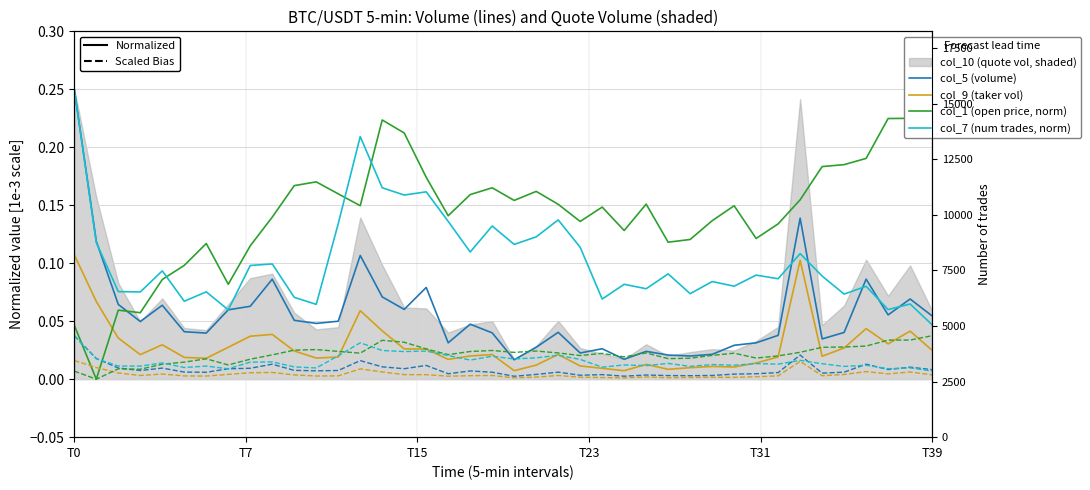

Reading right to left, list all the values displayed in this chart.

col_5 (volume): 0.1	0.1	0.1	0.1	0.0	0.0	0.1	0.0	0.0	0.0	0.0	0.0	0.0	0.0	0.0	0.0	0.0	0.0	0.0	0.0	0.0	0.0	0.0	0.1	0.1	0.1	0.1	0.0	0.0	0.1	0.1	0.1	0.1	0.0	0.0	0.1	0.0	0.1	0.1	0.2
col_9 (taker vol): 0.0	0.0	0.0	0.0	0.0	0.0	0.1	0.0	0.0	0.0	0.0	0.0	0.0	0.0	0.0	0.0	0.0	0.0	0.0	0.0	0.0	0.0	0.0	0.0	0.0	0.0	0.1	0.0	0.0	0.0	0.0	0.0	0.0	0.0	0.0	0.0	0.0	0.0	0.1	0.1
col_1 (open price, norm): 0.2	0.2	0.2	0.2	0.2	0.2	0.2	0.1	0.1	0.1	0.1	0.1	0.1	0.2	0.1	0.1	0.1	0.2	0.2	0.2	0.2	0.2	0.1	0.2	0.2	0.2	0.1	0.2	0.2	0.2	0.1	0.1	0.1	0.1	0.1	0.1	0.1	0.1	0.0	0.0
col_7 (num trades, norm): 0.0	0.1	0.1	0.1	0.1	0.1	0.1	0.1	0.1	0.1	0.1	0.1	0.1	0.1	0.1	0.1	0.1	0.1	0.1	0.1	0.1	0.1	0.1	0.2	0.2	0.2	0.2	0.1	0.1	0.1	0.1	0.1	0.1	0.1	0.1	0.1	0.1	0.1	0.1	0.2